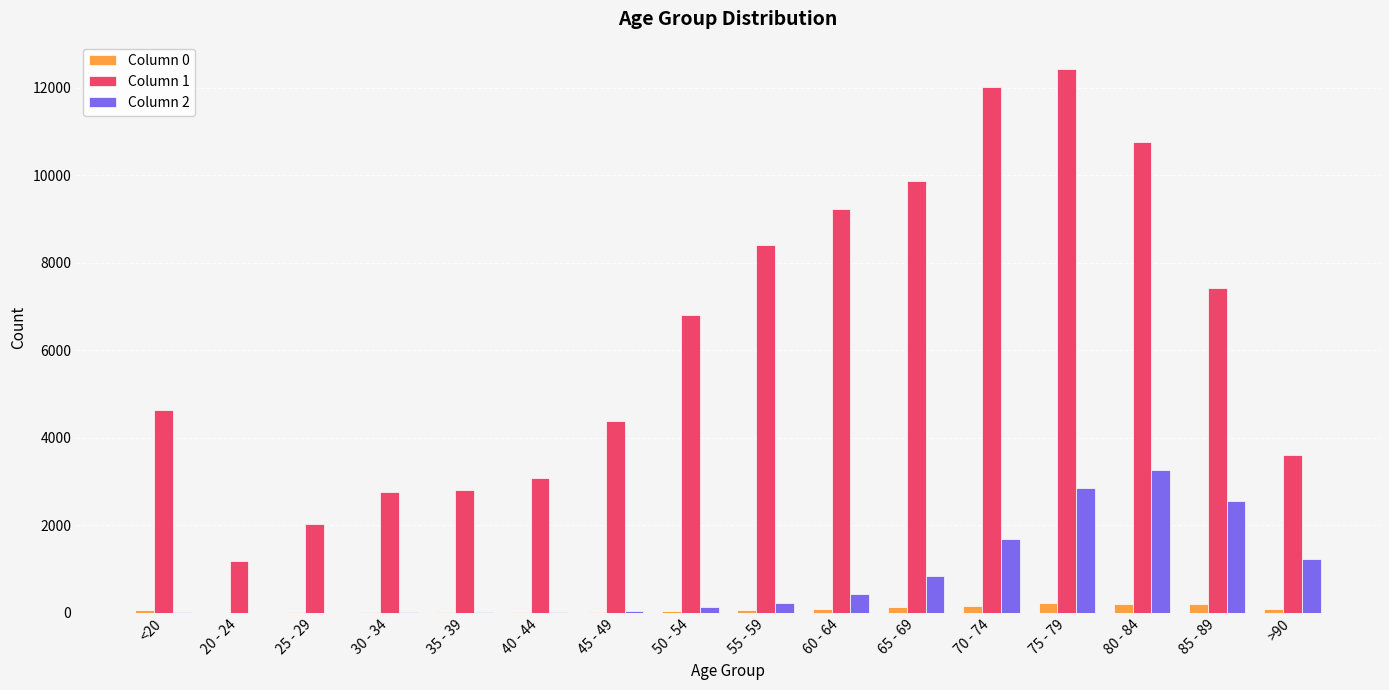

Is the value of Column 2 at 75 - 79 greater than the value of Column 0 at 70 - 74?

Yes